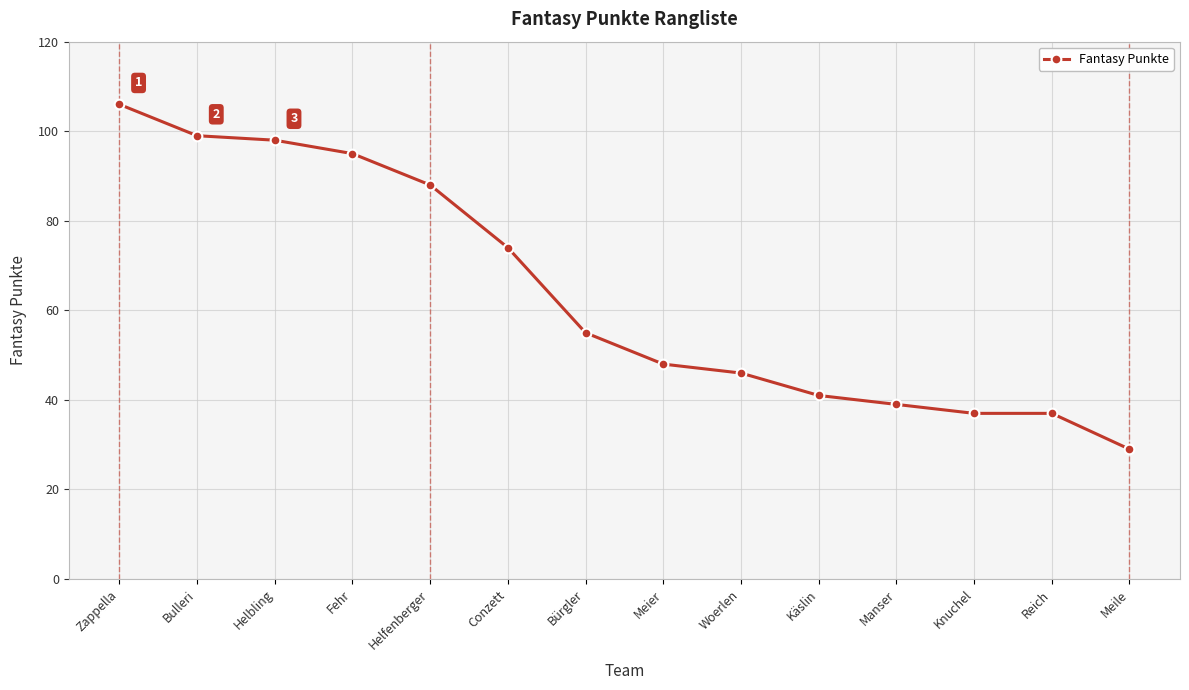

At which label is the value closest to 67?

Conzett